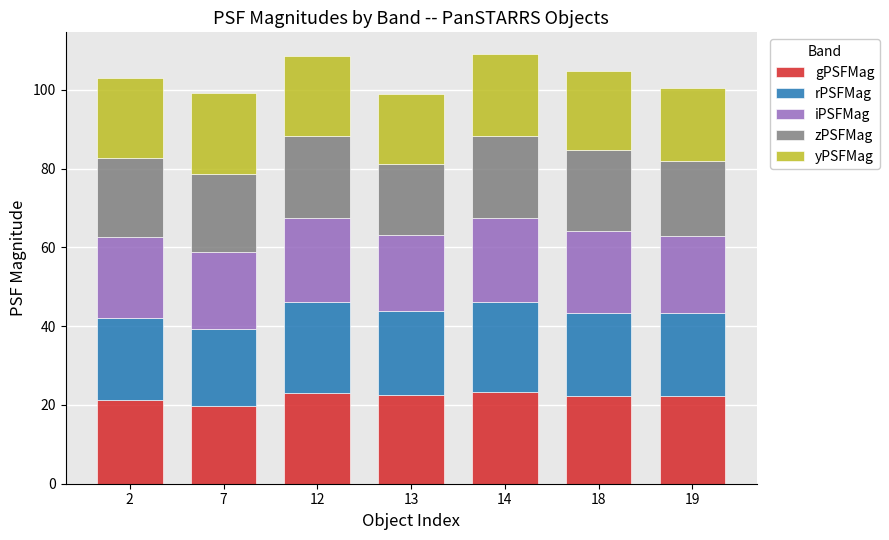

Are the bars horizontal?

No